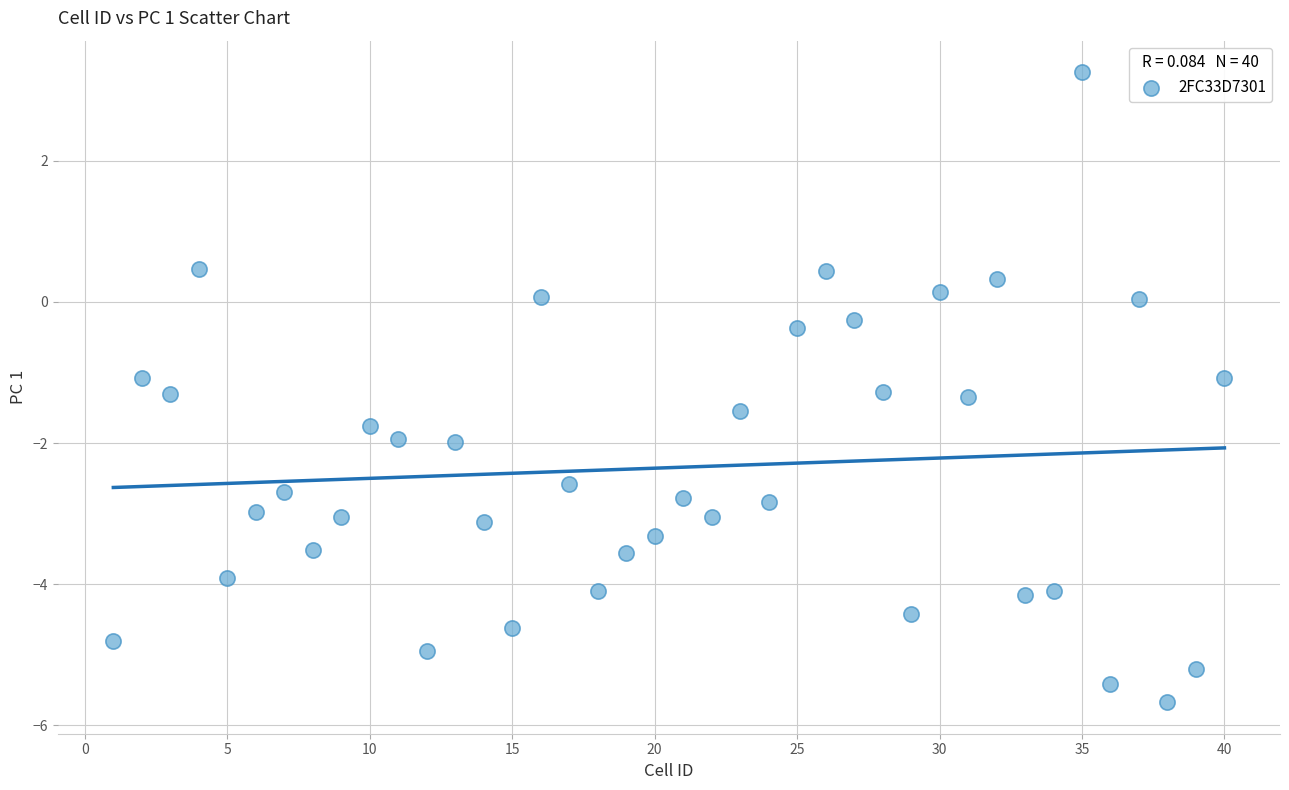

What is the range of X values (max minus min)?

39.0